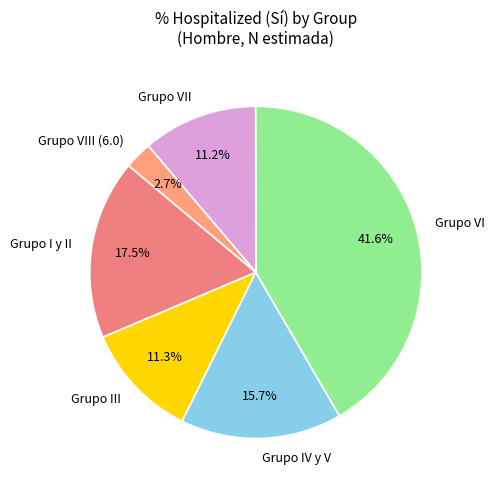

Does any single category account for the majority?

No